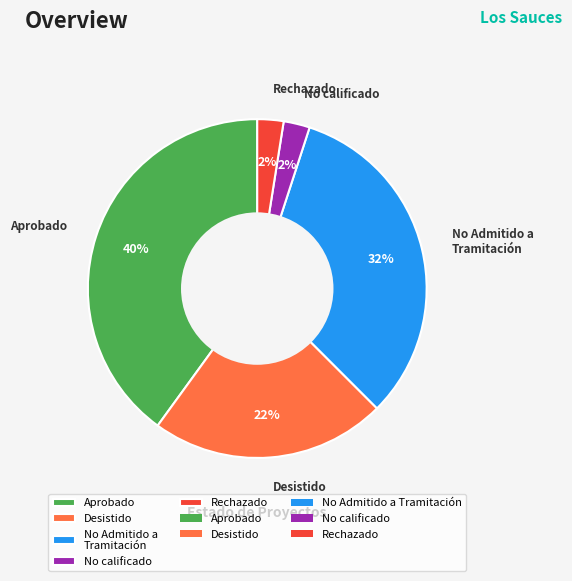

What is the largest slice in the pie chart?

Aprobado